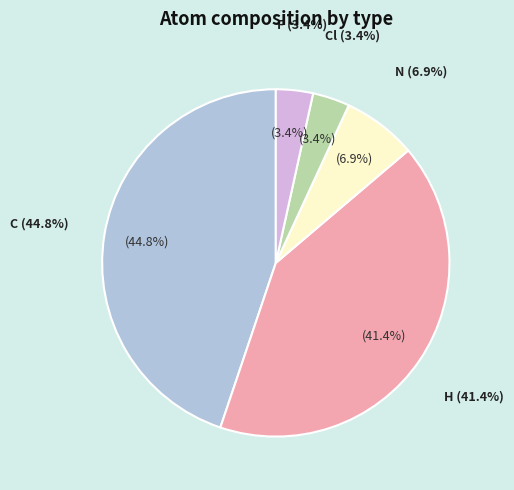

Is the sum of N and H greater than half?

No